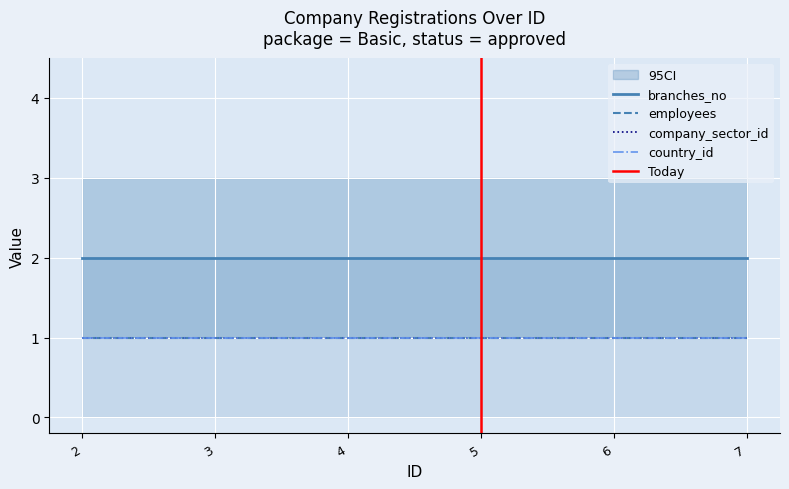

What is the difference between the highest and lowest values at 3?

1